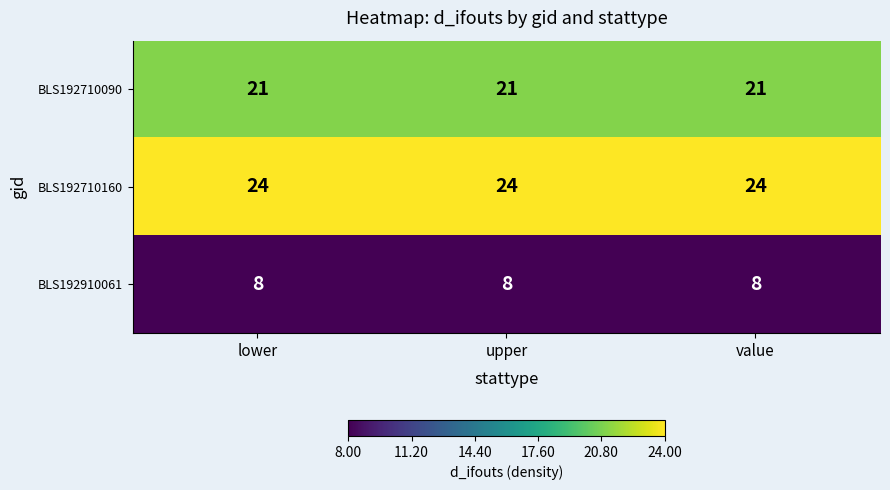

The value of BLS192710160 at upper is 24. True or false?

True